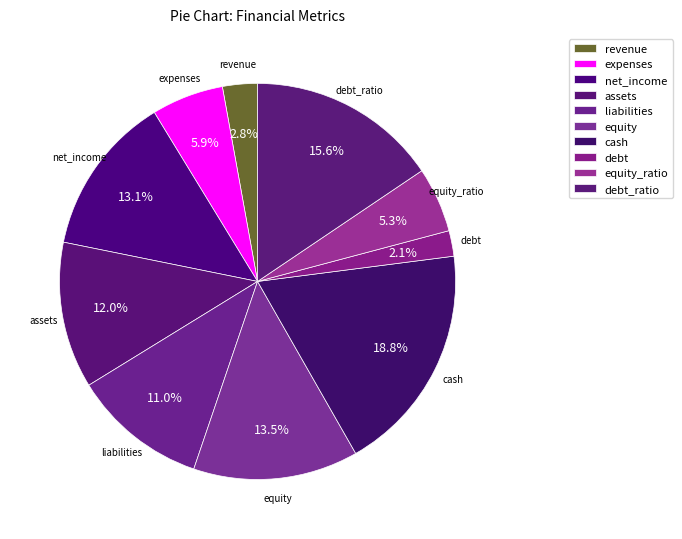

To the nearest percent, what is the average slice percentage?

10%